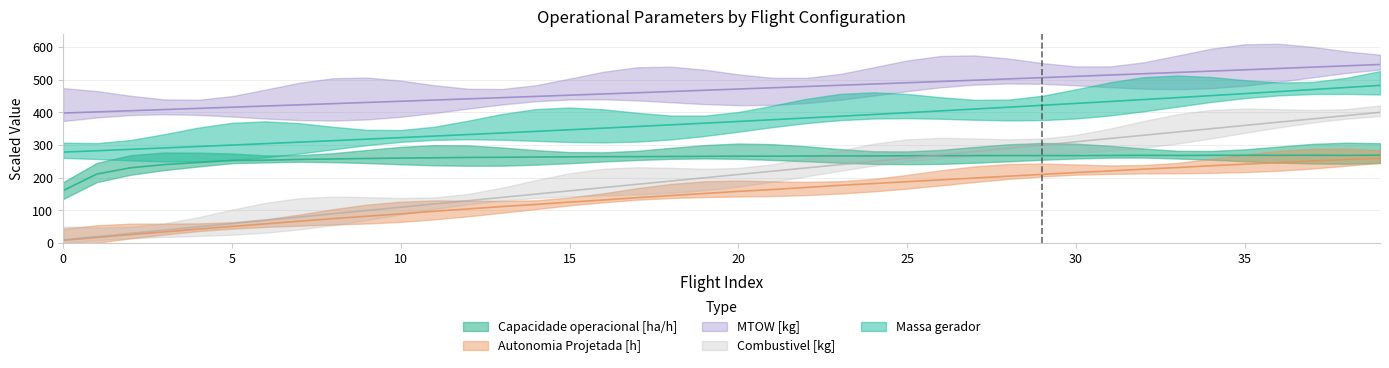

What is the difference between the highest and lowest values at 30?

294.0